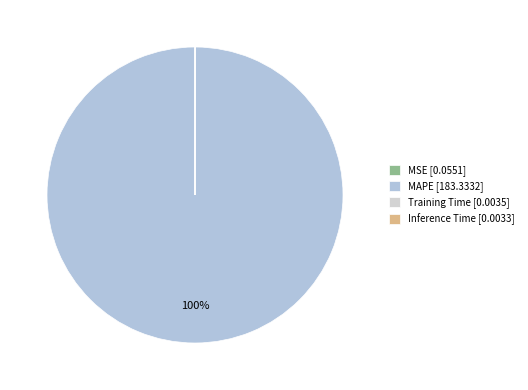

Count the number of slices in the pie.

4